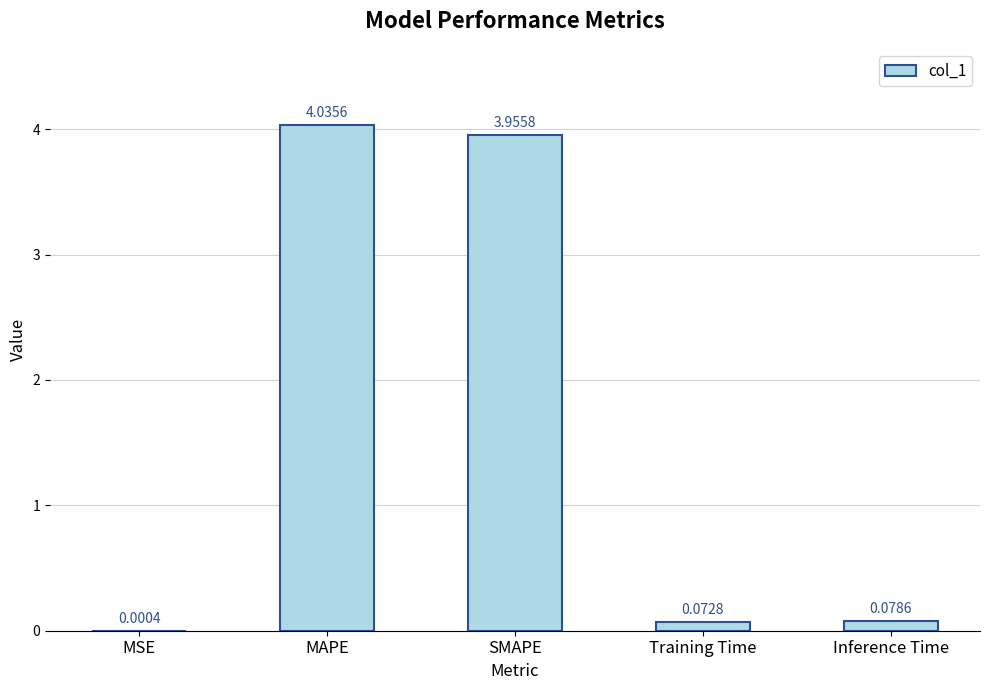

Between MSE and MAPE, which is larger?

MAPE